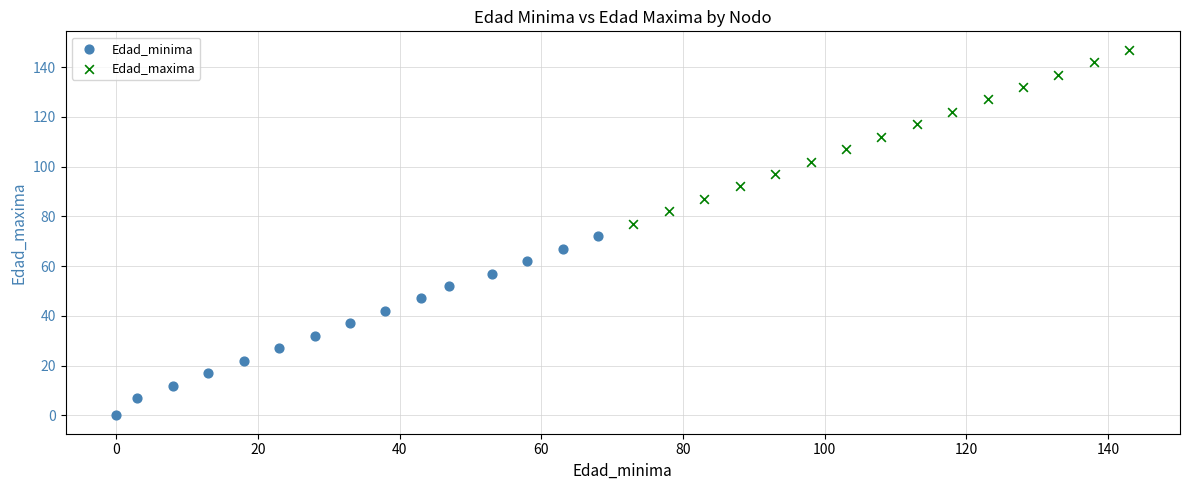

Which series reaches the maximum Y coordinate?

Edad_maxima